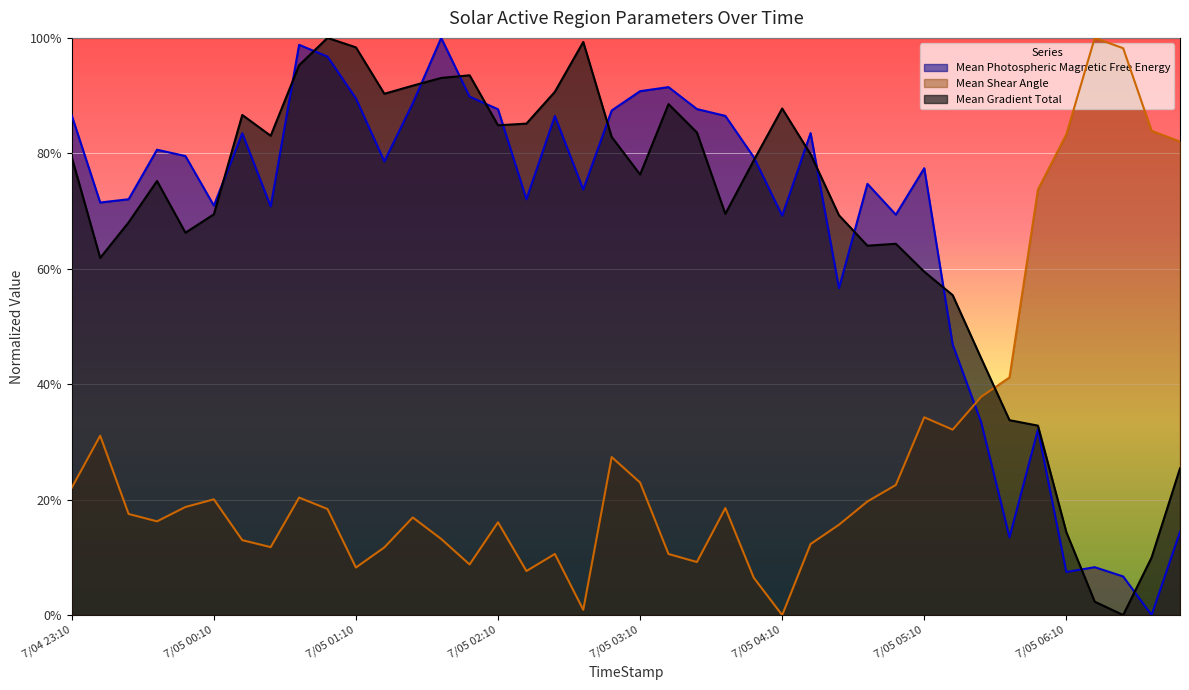

How many lines are shown in the chart?

3